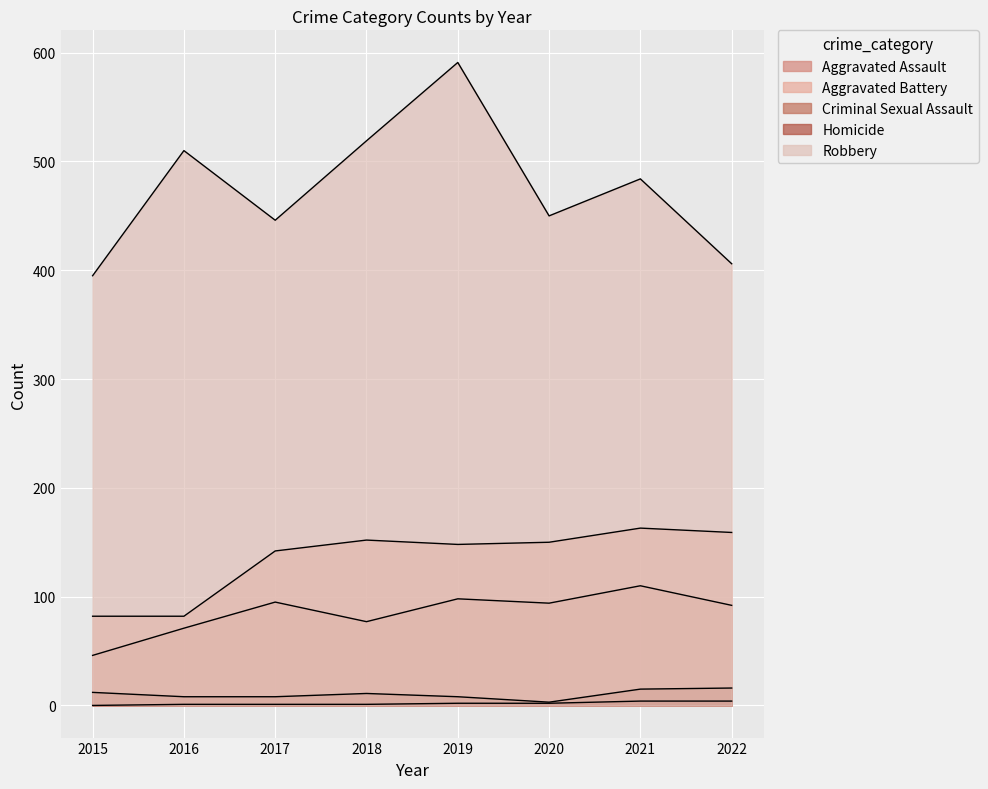

Which has a higher value, 2020 or 2017?

2017